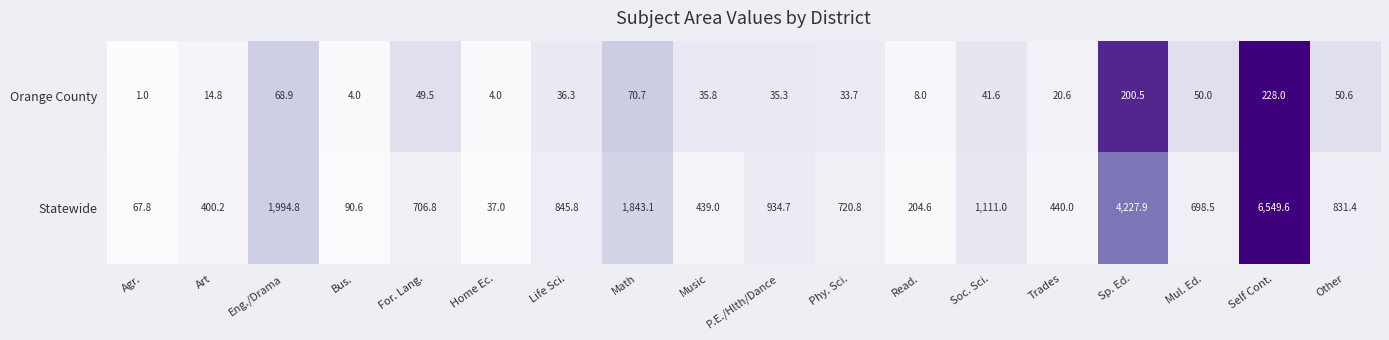

At Life Sci., list the series in order from largest to smallest.

Statewide, Orange County